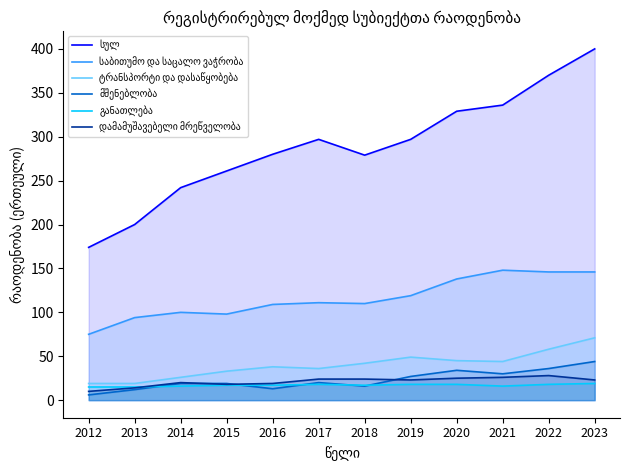

True or false: საბითუმო და საცალო ვაჭრობა and ტრანსპორტი და დასაწყობება cross at least once.

False